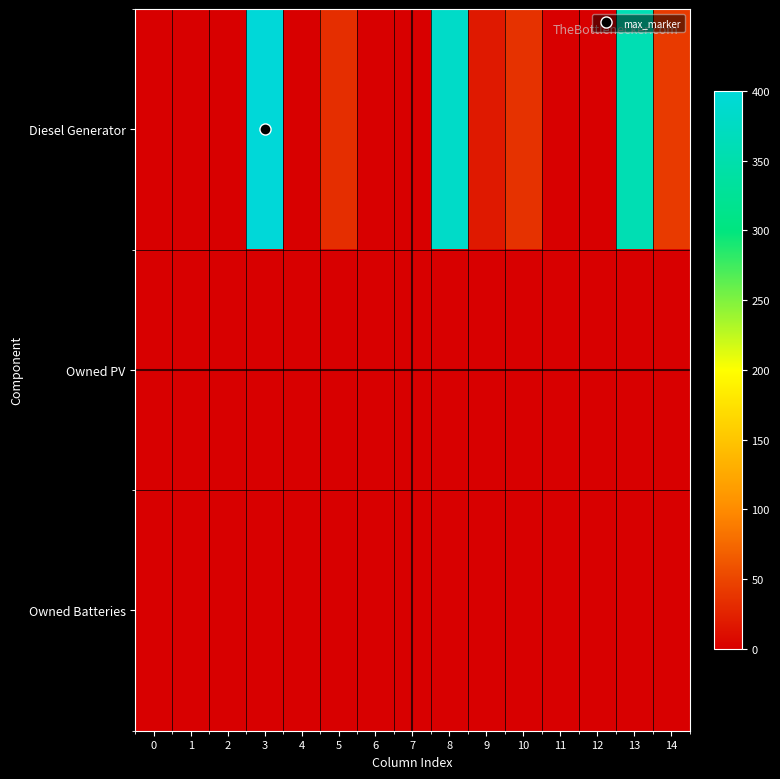

List the series in order of their peak value, highest first.

Diesel Generator, Owned PV, Owned Batteries